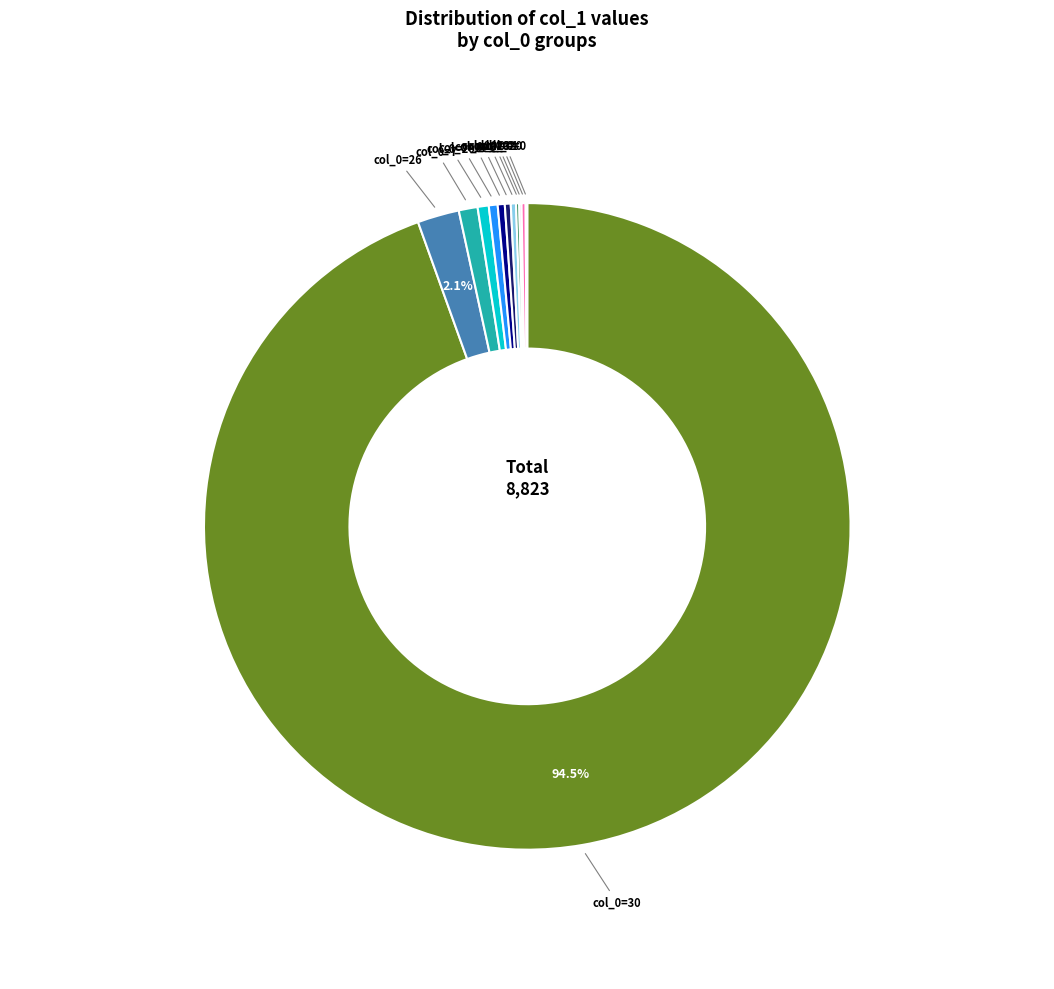

Does any single category account for the majority?

Yes